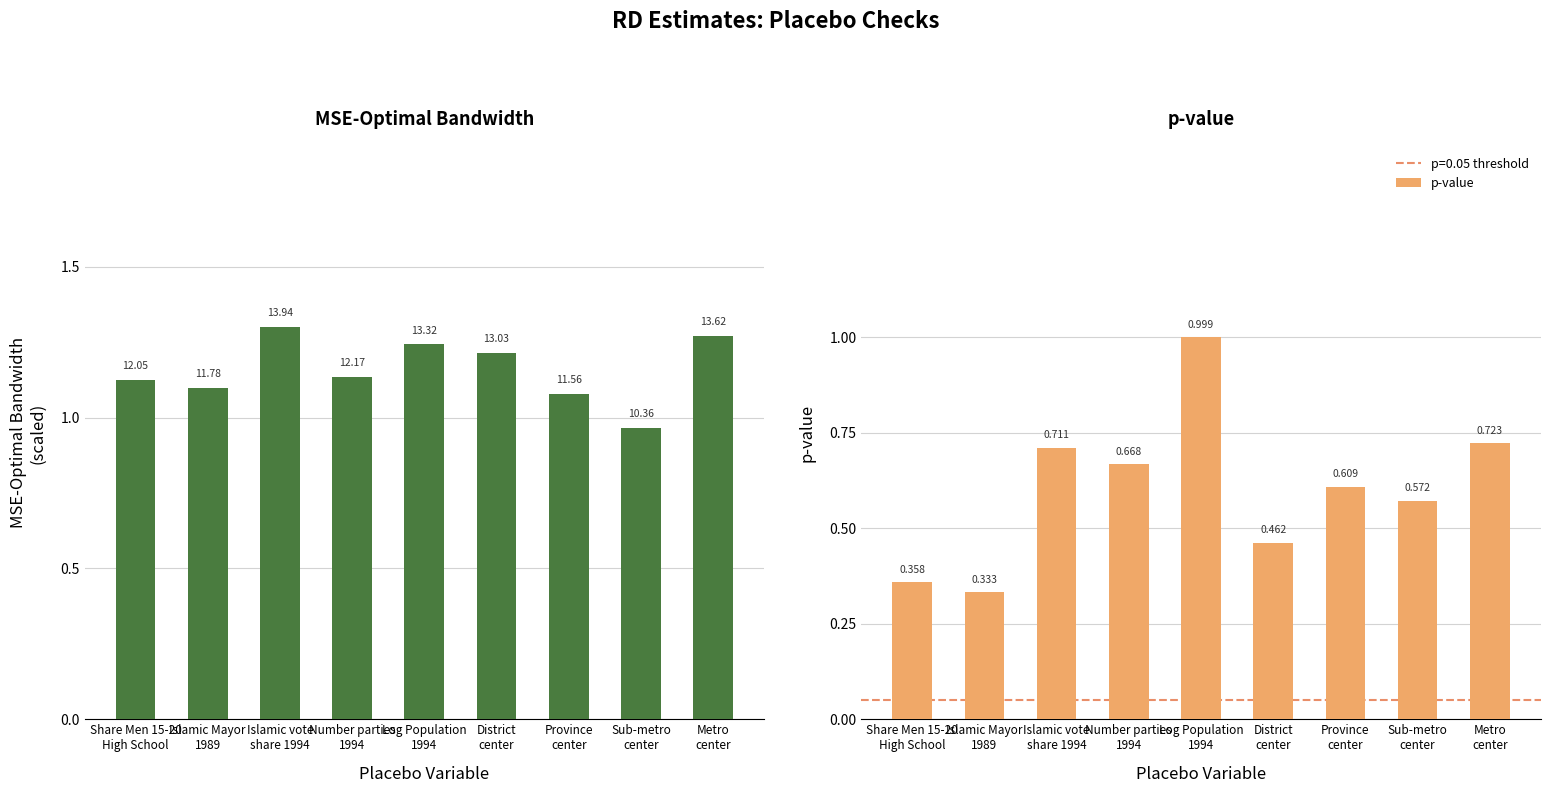

At Number parties
1994, list the series in order from smallest to largest.

p-value, MSE-Optimal Bandwidth